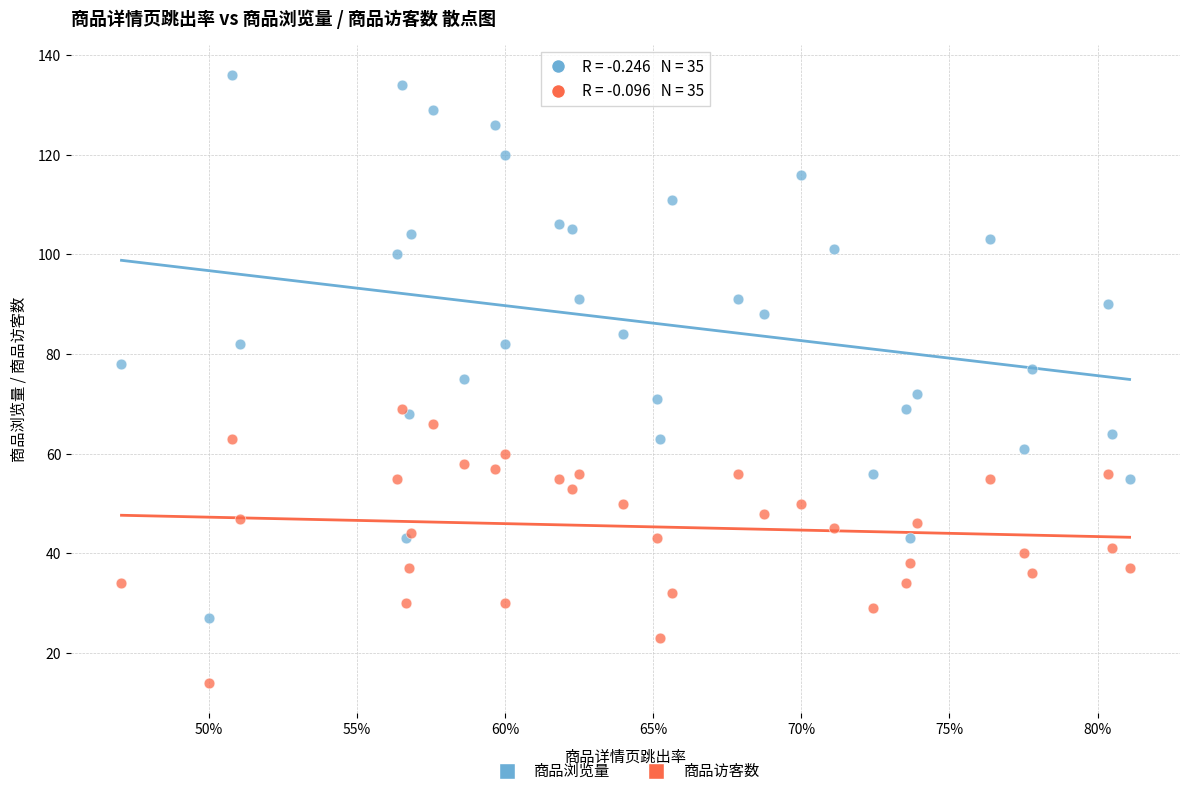

What are all the series names shown in the legend?

商品浏览量, 商品访客数